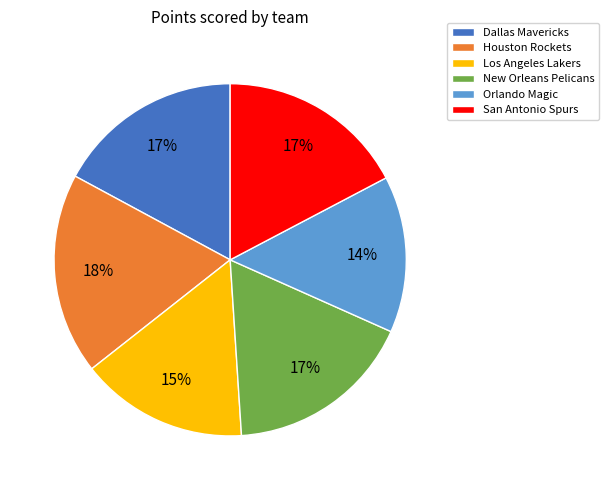

Combined, do San Antonio Spurs and Orlando Magic account for over 50%?

No